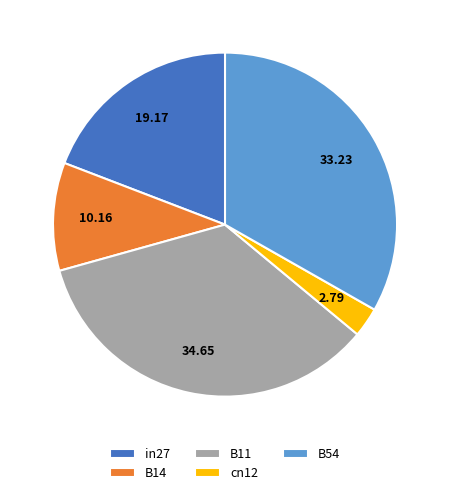

How many slices are in this pie chart?

5